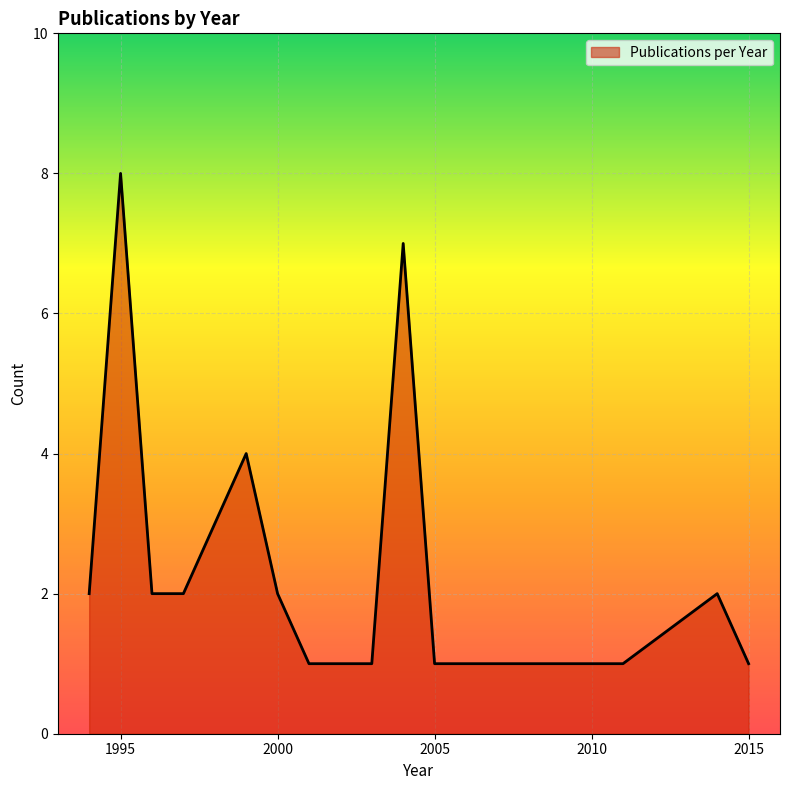

How many lines are shown in the chart?

1